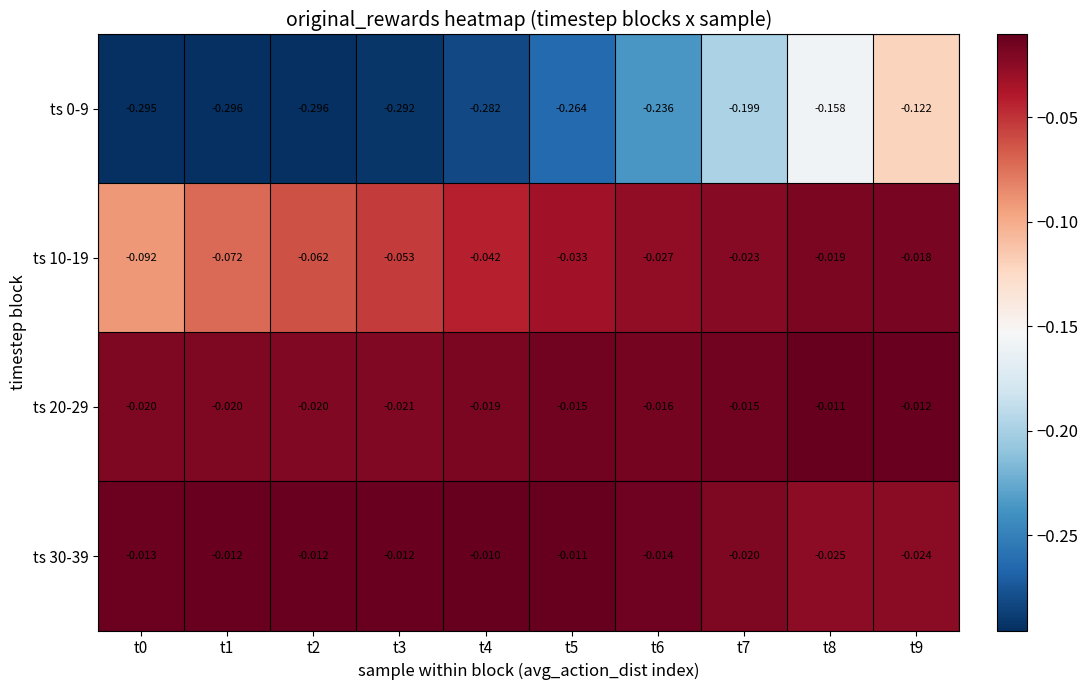

Between t0 and t3, which series saw the biggest shift?

ts 10-19